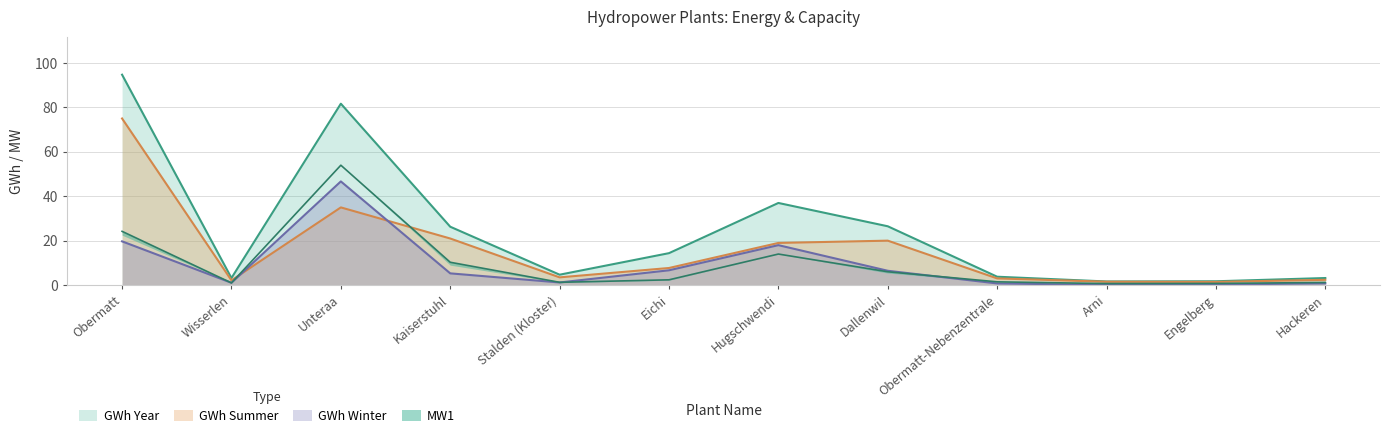

What position from the right is Dallenwil?

5